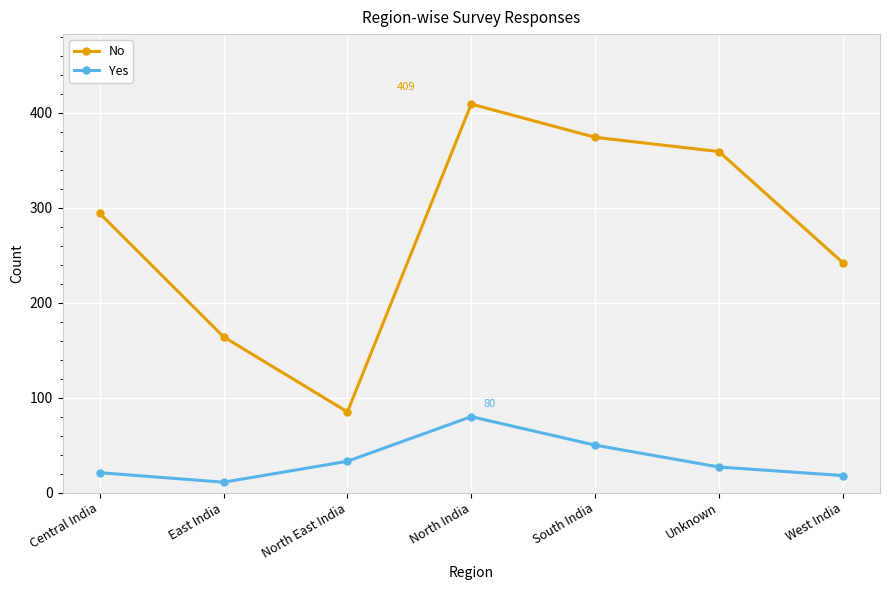

Which category has the highest value across all series?

North India